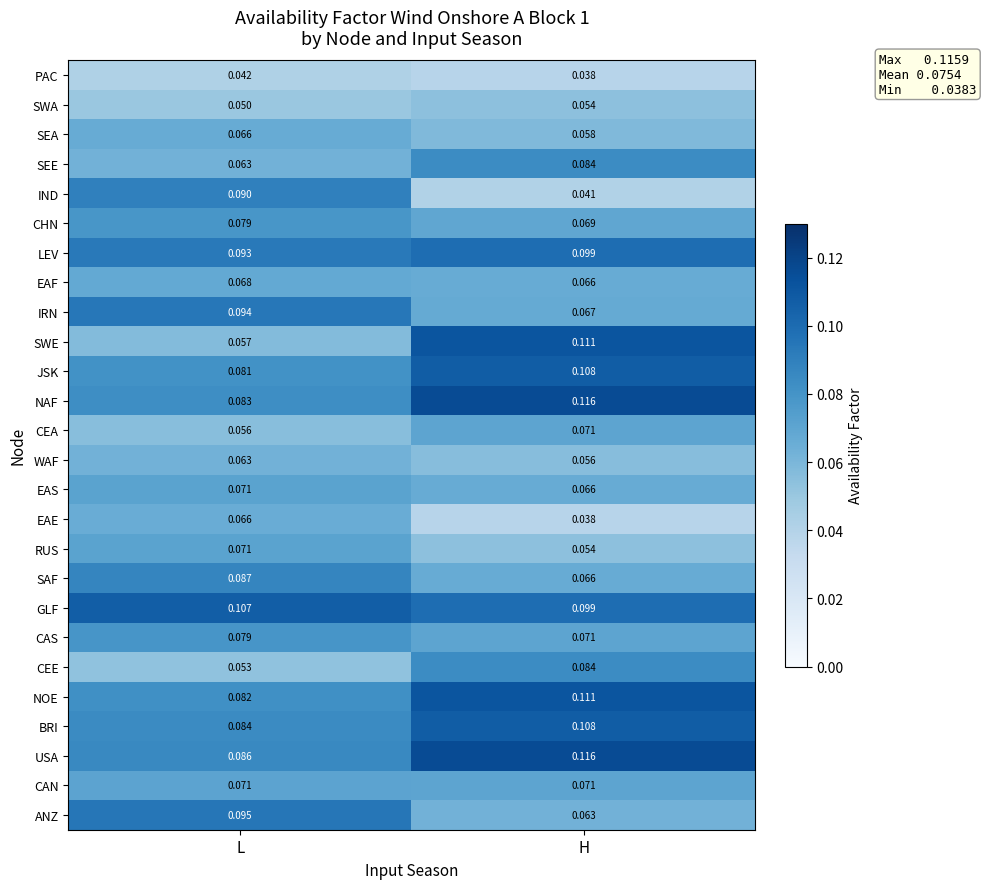

Which series has the largest range (max minus min)?

SWE